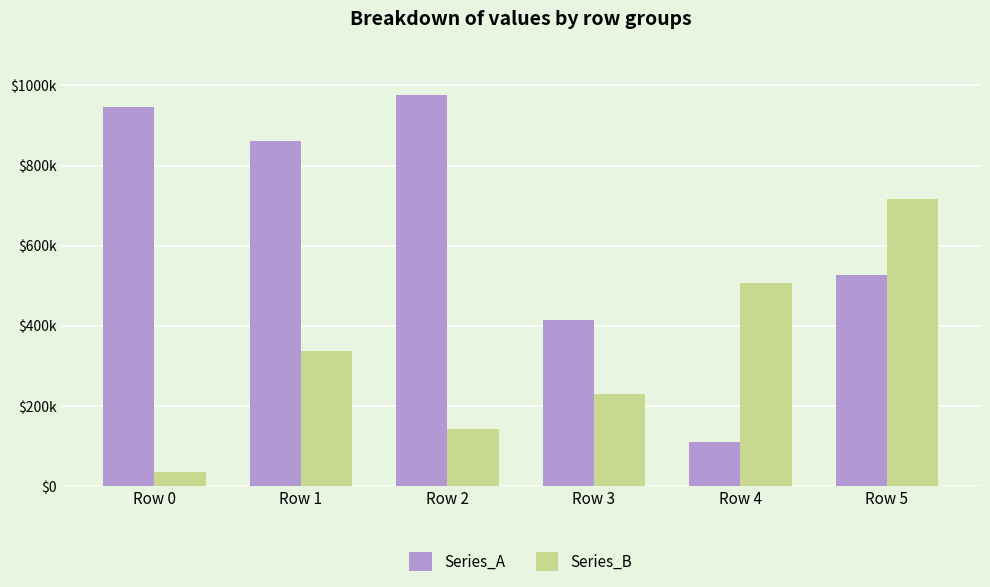

Are the bars grouped side by side (vs. stacked)?

Yes